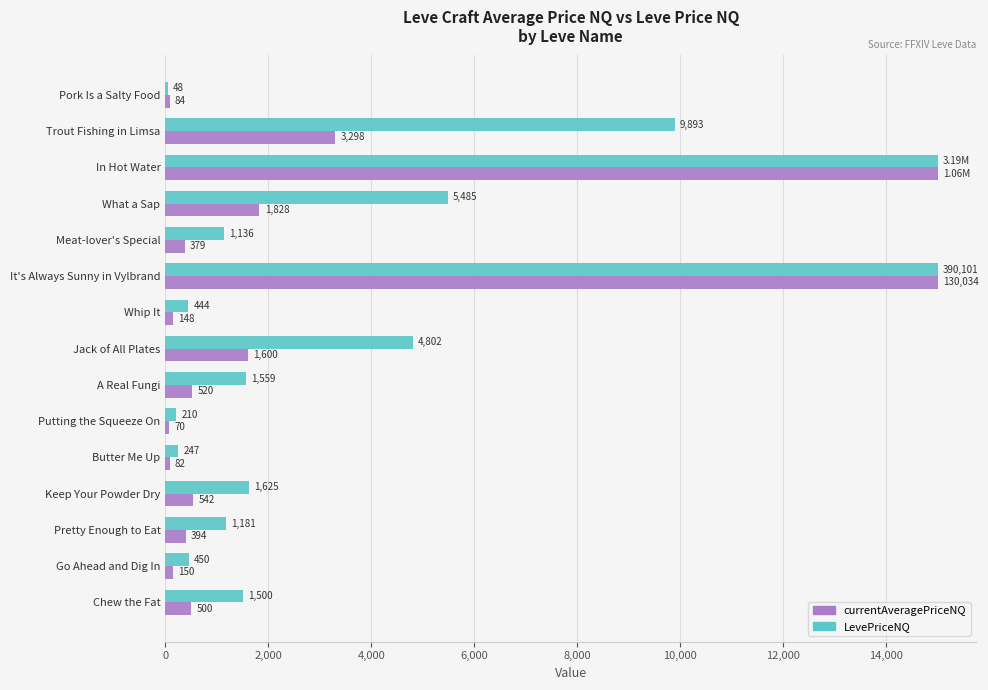

What is the difference between the second highest and minimum values in the LevePriceNQ series?

14951.8